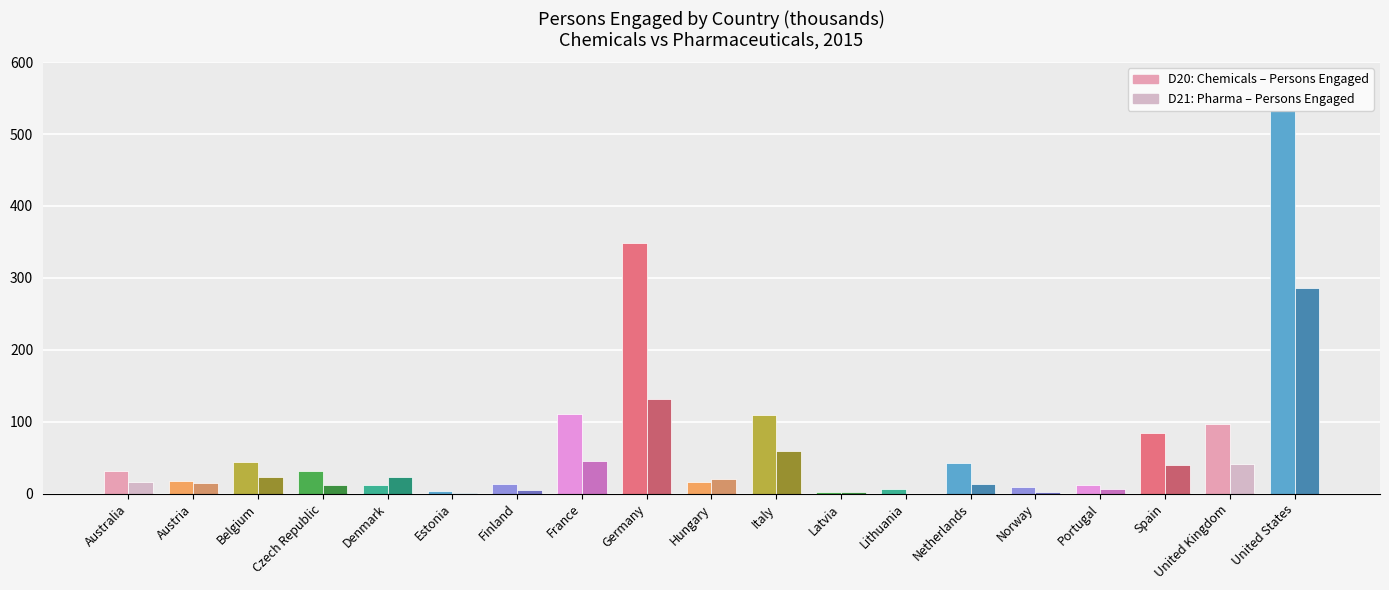

What is the difference between the maximum and minimum values in the D21: Persons Engaged (Pharma) series?

285.8